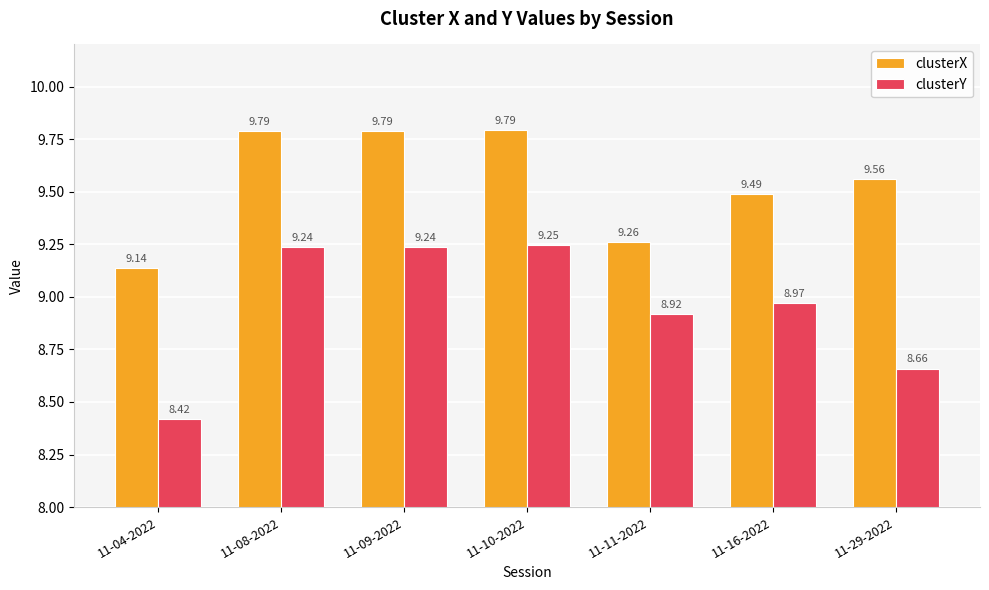

True or false: clusterX has a value of 3.7 at 11-29-2022.

False